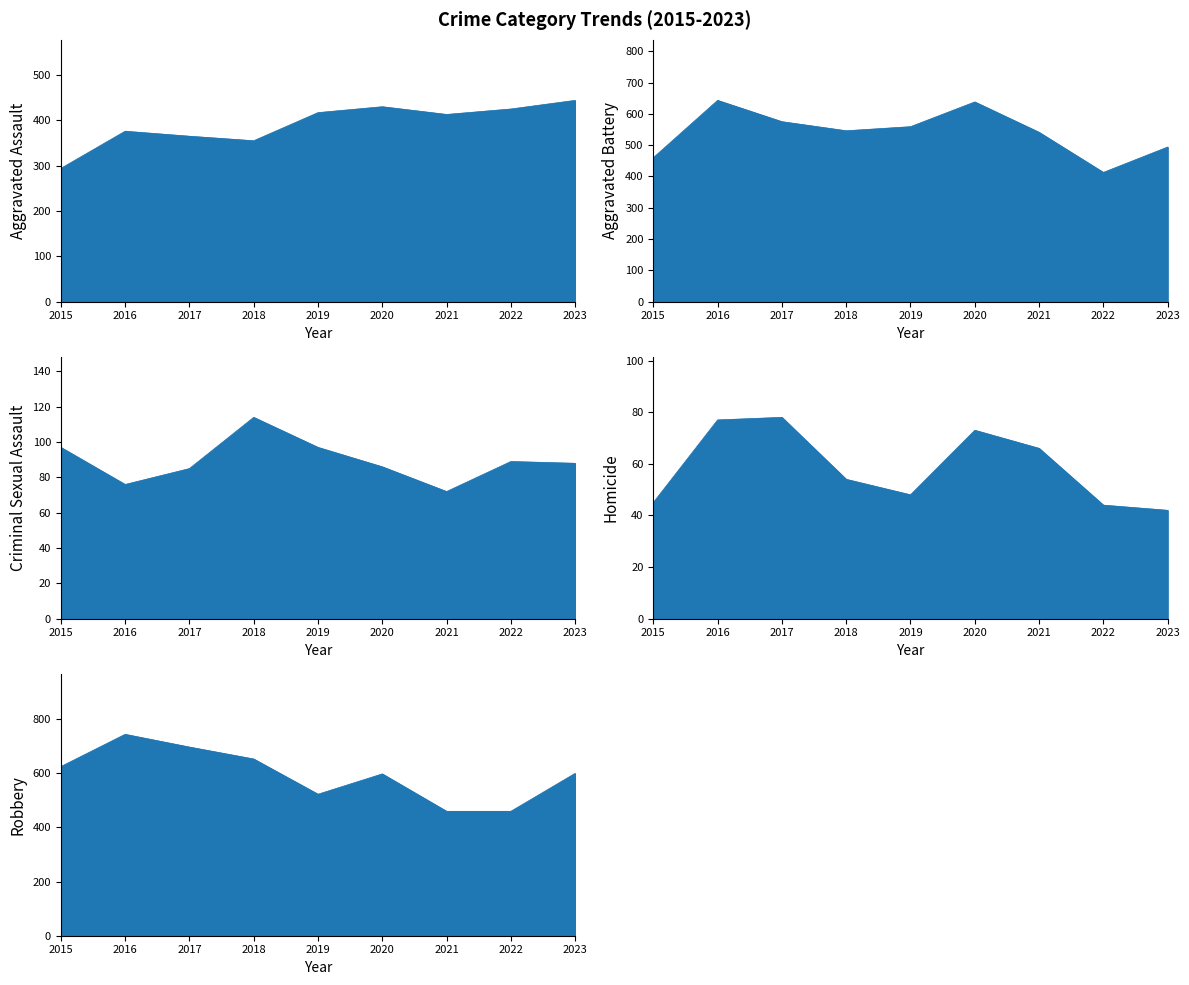

Does the chart display data point markers on the line(s)?

No